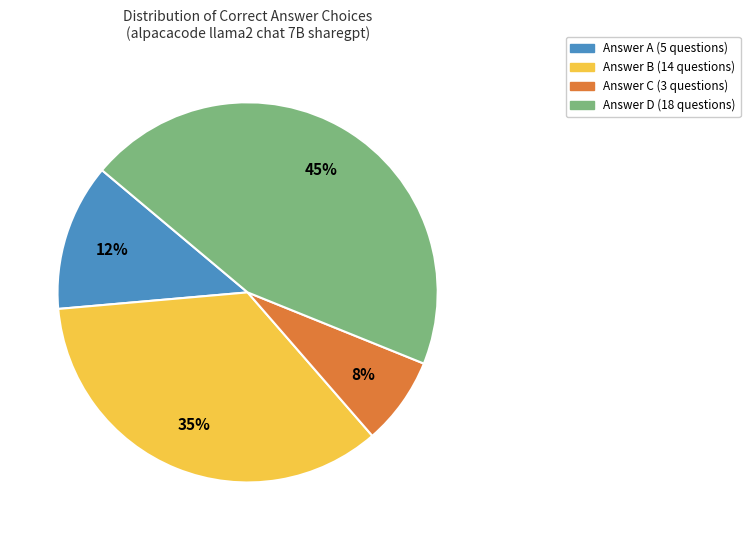

How many segments does this pie chart have?

4